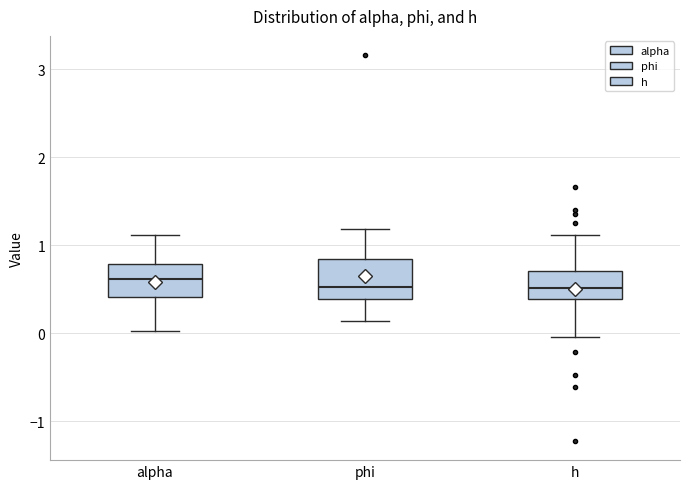

Where does the median line of the box for phi sit on the y-axis? The values are not printed on the chart, so give them approximately, as read against the axis.

0.5